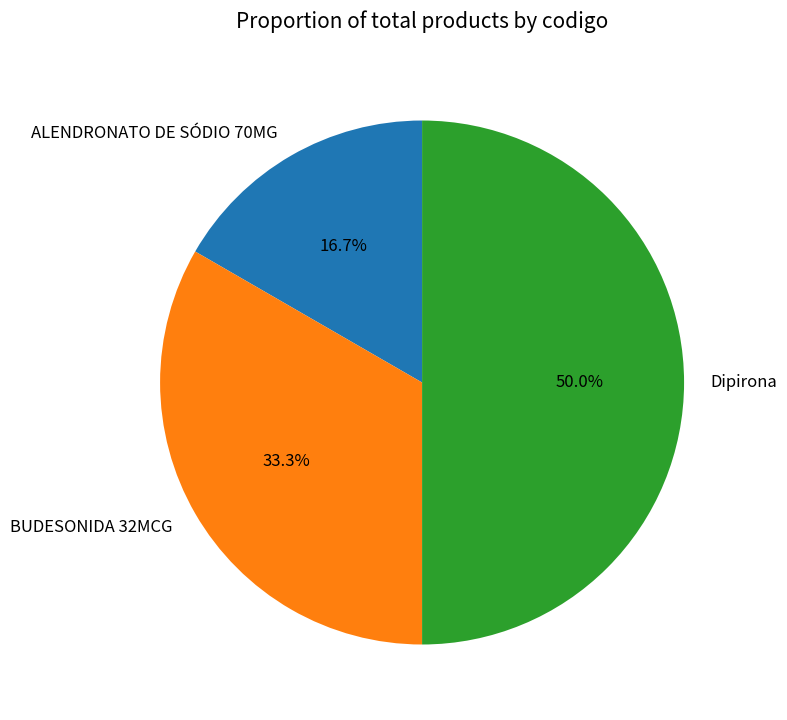

Does ALENDRONATO DE SÓDIO 70MG account for over 50% of the chart?

No